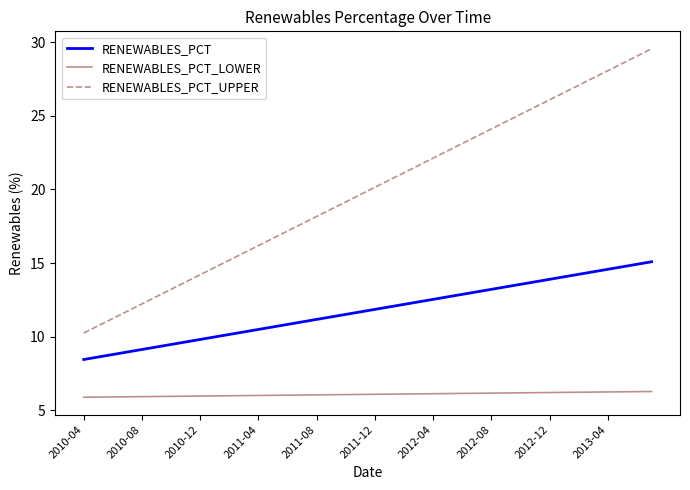

Which series has the largest range (max minus min)?

RENEWABLES_PCT_UPPER